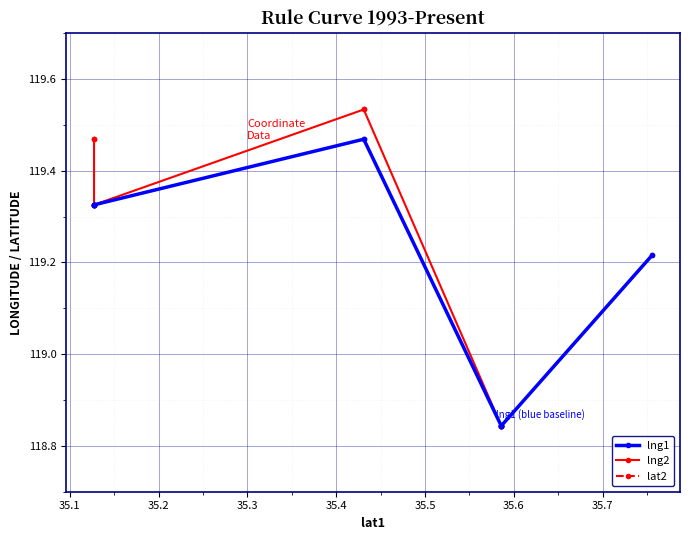

Which series has the largest total across all categories?

lng2